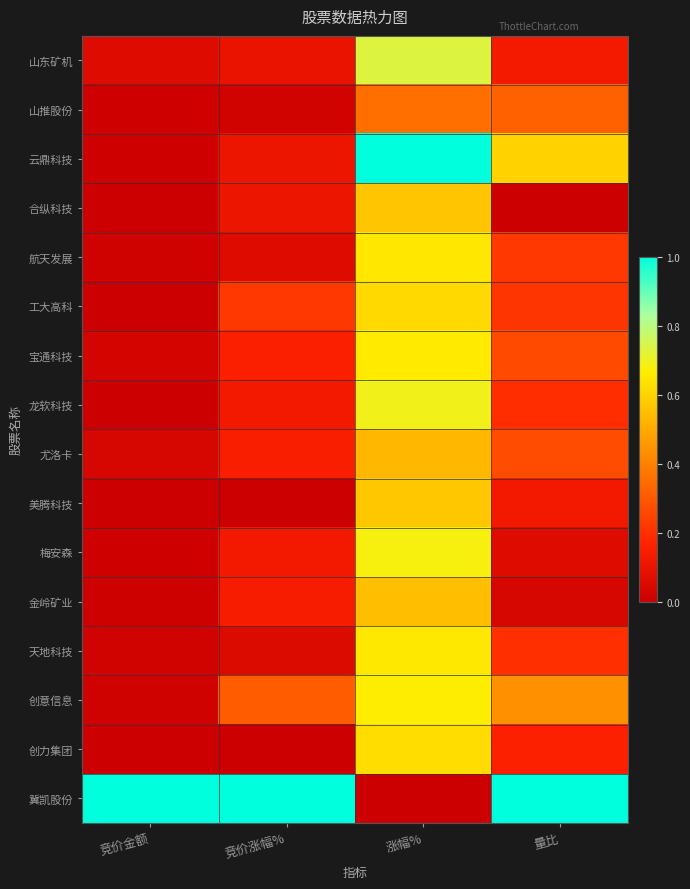

What is the total value across all series at 竞价涨幅%?

2.7